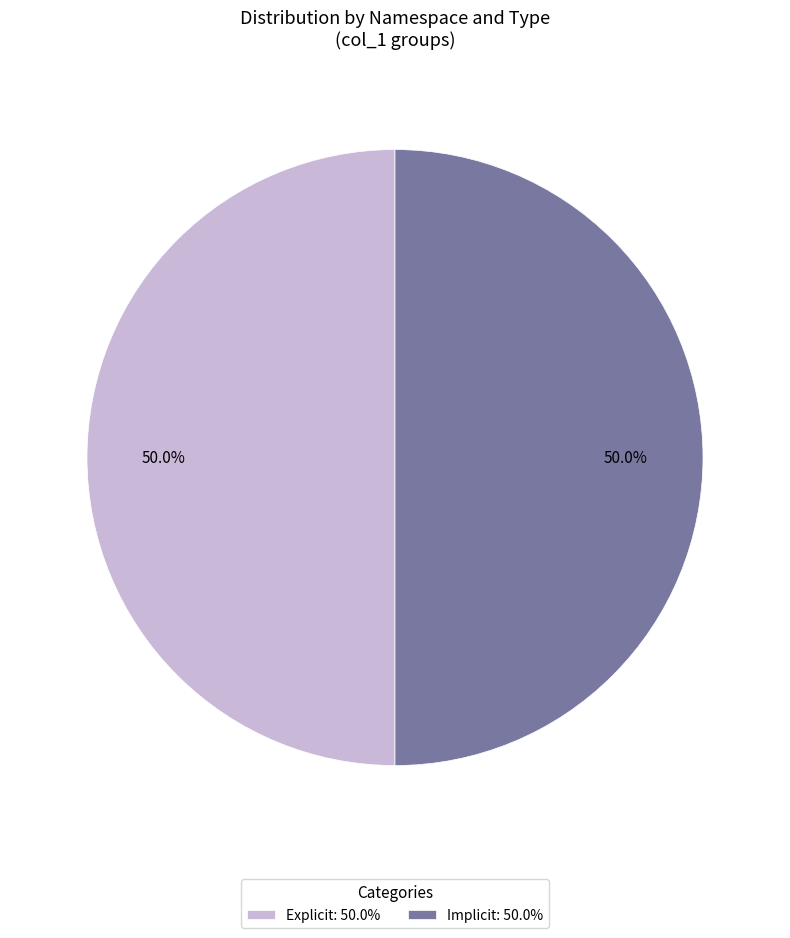

Do Implicit: 50.0% and Explicit: 50.0% together represent more than half of the pie?

Yes